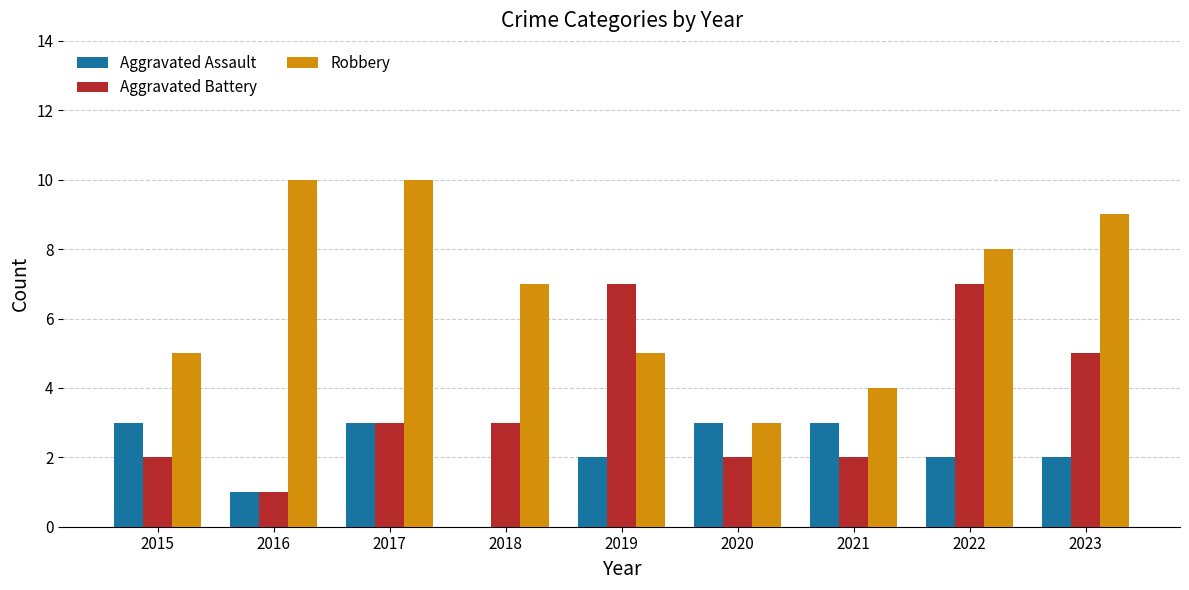

Reading left to right, what are all the values shown in this chart?

Aggravated Assault: 2015=3	2016=1	2017=3	2018=0	2019=2	2020=3	2021=3	2022=2	2023=2
Aggravated Battery: 2015=2	2016=1	2017=3	2018=3	2019=7	2020=2	2021=2	2022=7	2023=5
Robbery: 2015=5	2016=10	2017=10	2018=7	2019=5	2020=3	2021=4	2022=8	2023=9